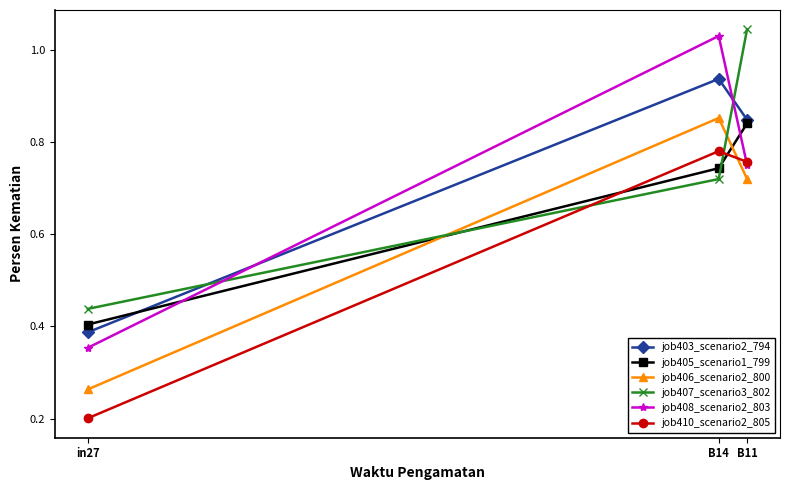

Where is job407_scenario3_802 nearest to the value 0?

in27